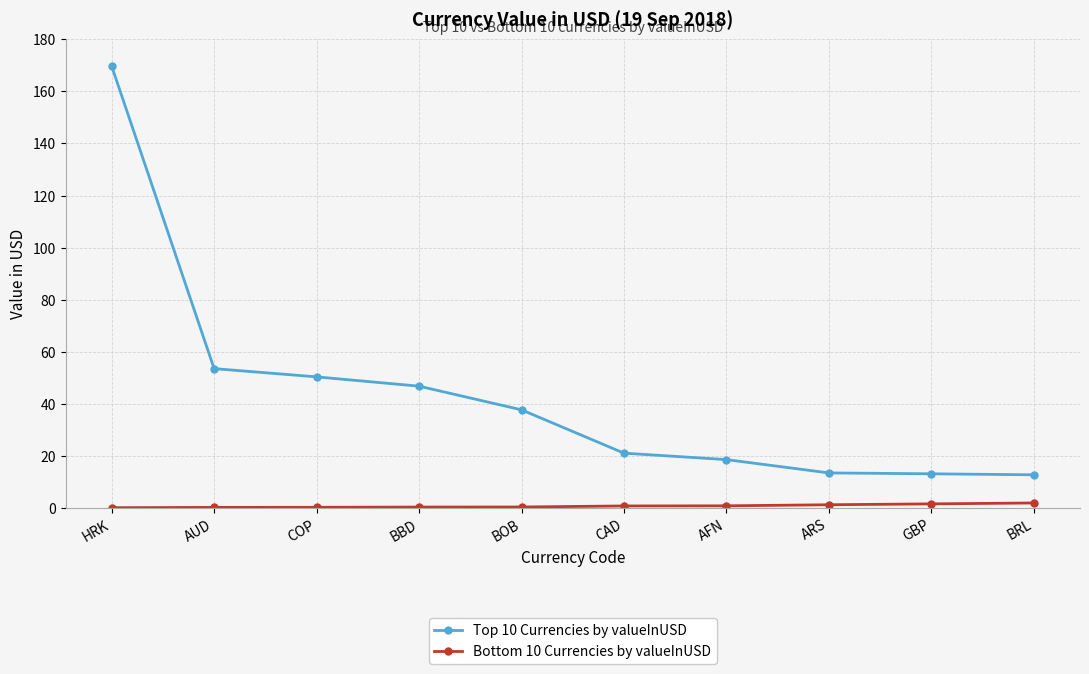

What is the greatest value displayed?

169.8